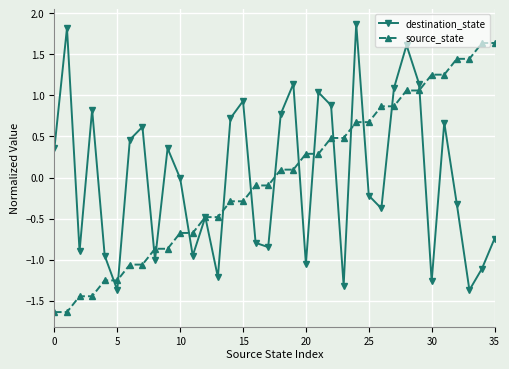

What is the smallest value displayed?

-1.6